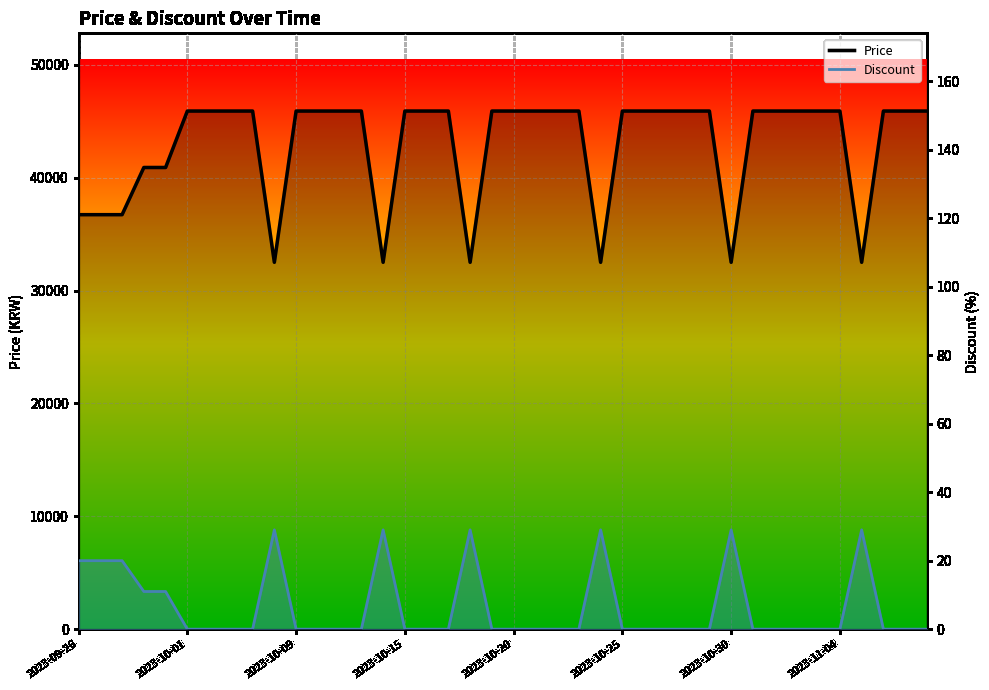

At how many categories does at least one series exceed 32683?

34